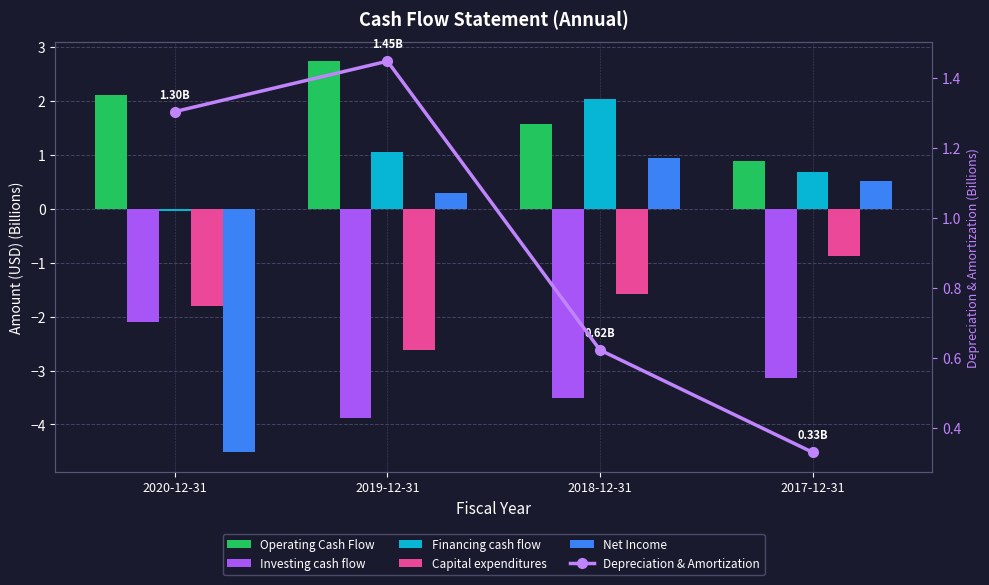

Reading left to right, what are all the values shown in this chart?

Operating Cash Flow: 2.1	2.7	1.6	0.9
Investing cash flow: -2.1	-3.9	-3.5	-3.1
Financing cash flow: -0.0	1.1	2.0	0.7
Capital expenditures: -1.8	-2.6	-1.6	-0.9
Net Income: -4.5	0.3	0.9	0.5
Depreciation & Amortization: 1.3	1.4	0.6	0.3